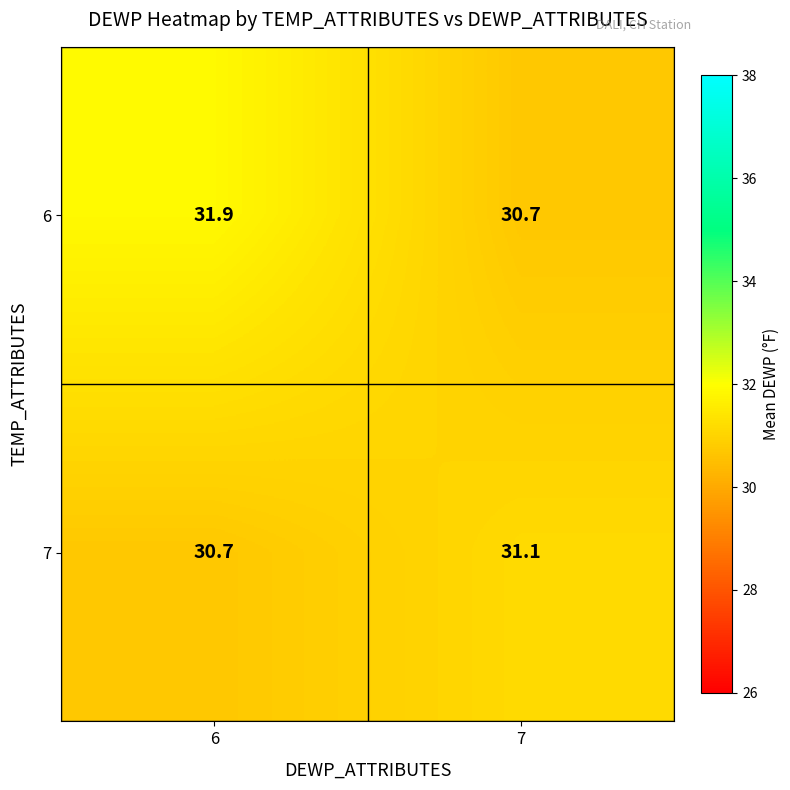

What is the average value of the 6 series?

31.3